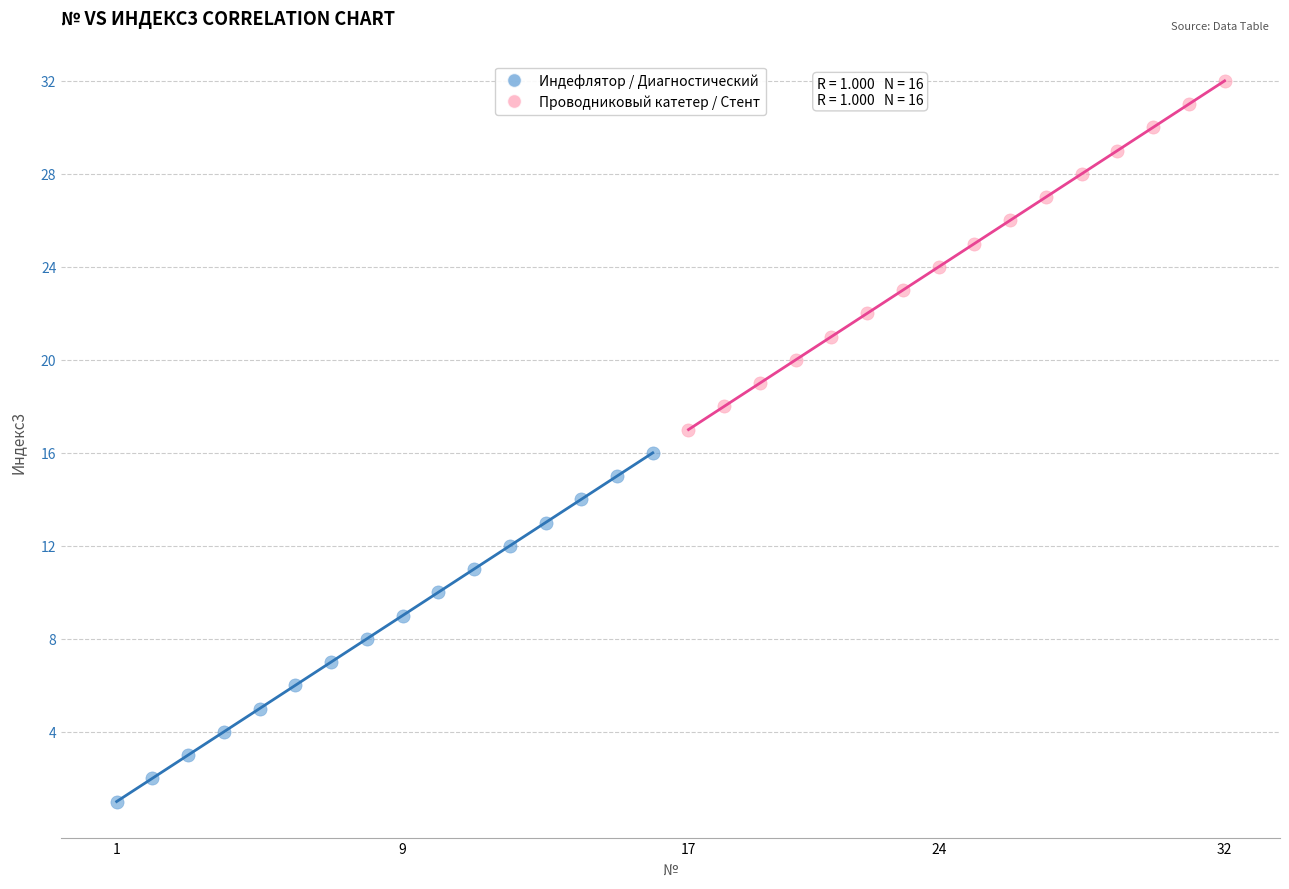

Which series reaches the maximum Y coordinate?

Проводниковый катетер / Стент